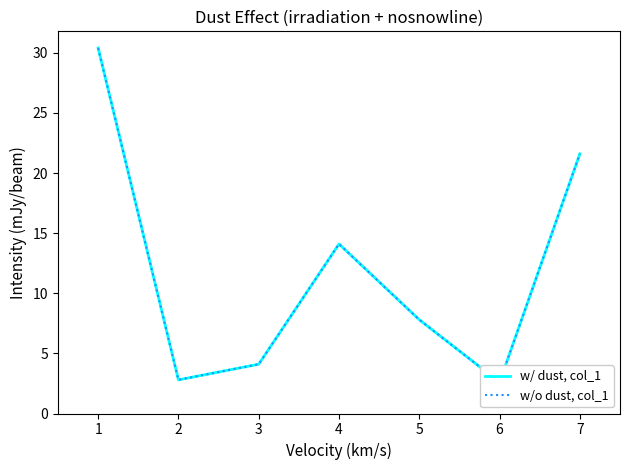

How many values in the w/ dust, col_1 series exceed 7?

4